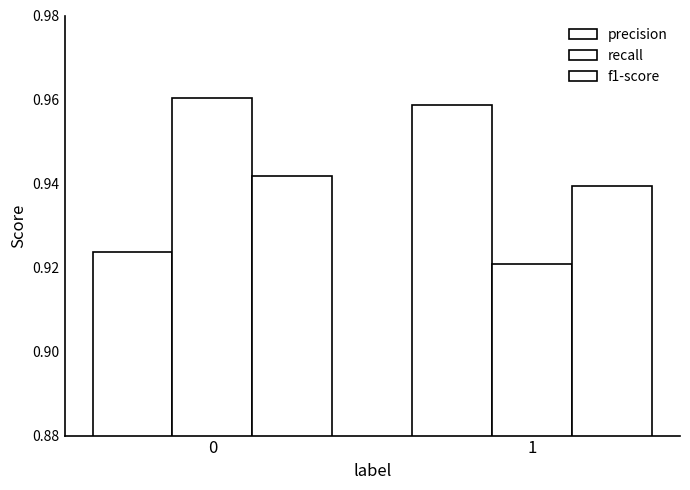

How many groups of bars are there?

2